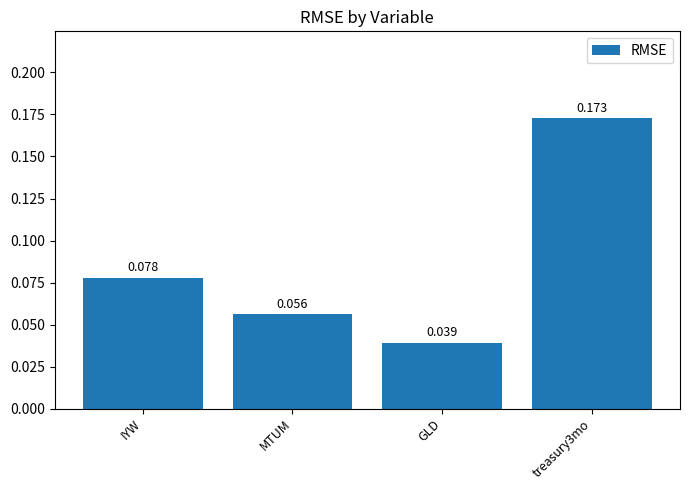

At which label is the value closest to 0?

GLD